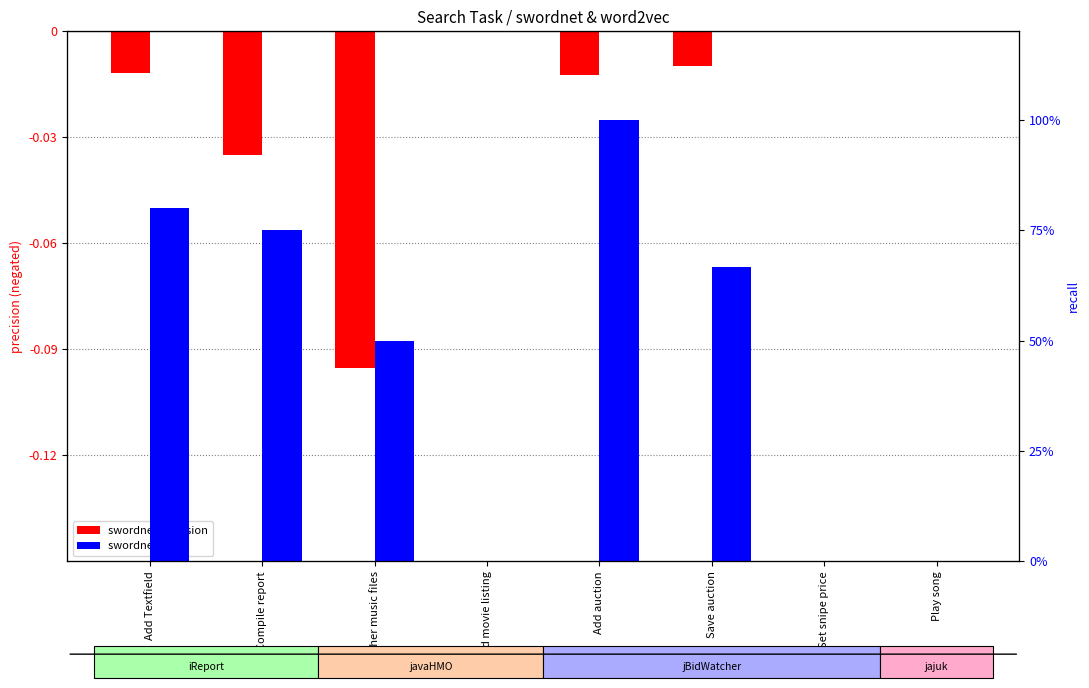

The value of swordnet recall at Compile report is 0.8. True or false?

True